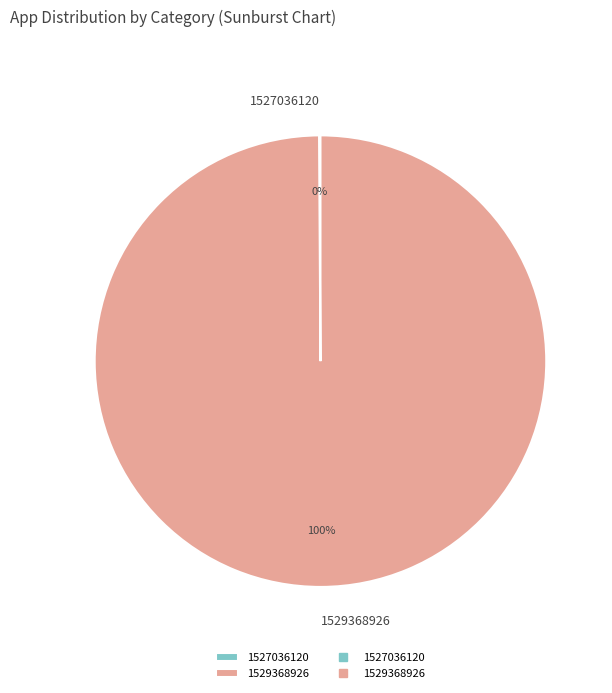

Which slice represents more than half of the pie?

1529368926